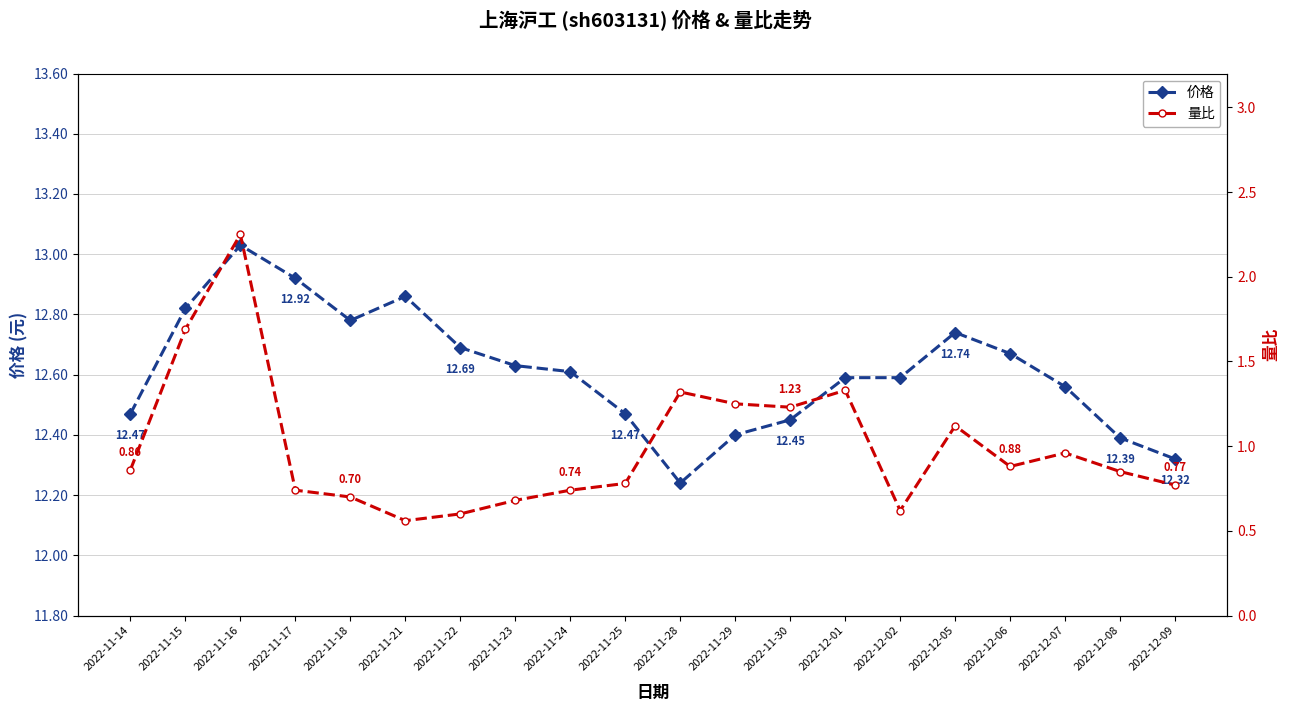

What is the difference between the highest and lowest values at 2022-11-28?

10.9